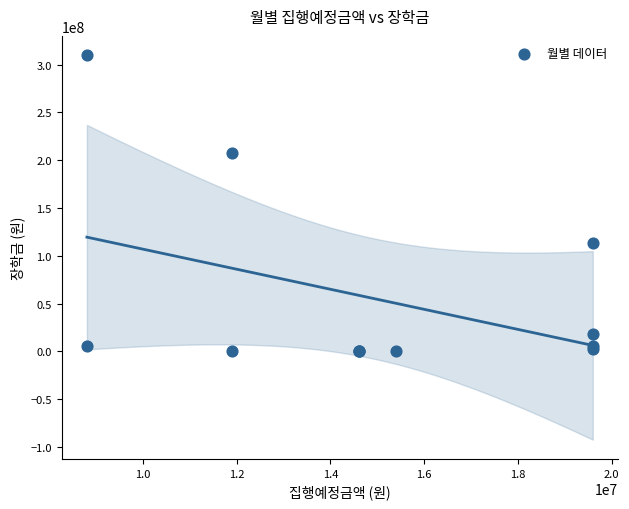

What Y value in the scatter plot is closest to 155000000?

113838000